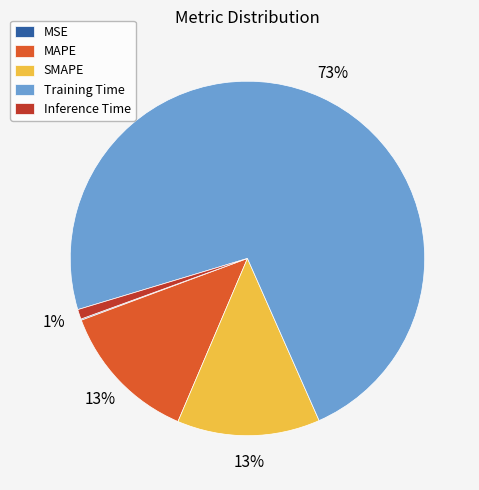

Which category accounts for the majority?

Training Time